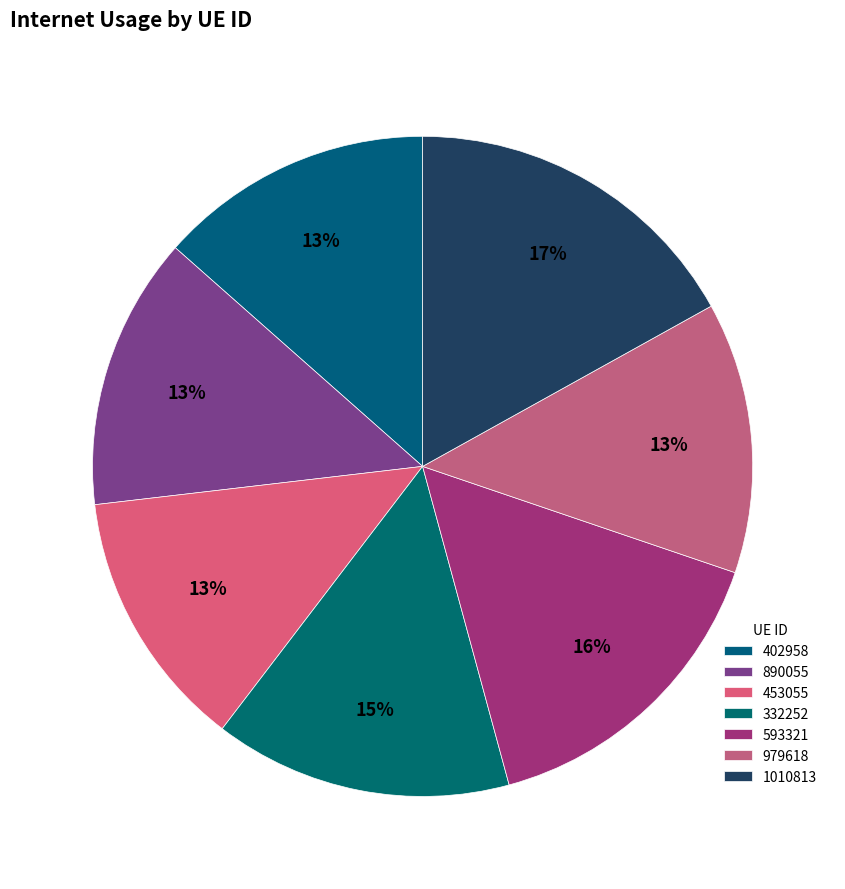

Which has a higher value, 453055 or 979618?

979618